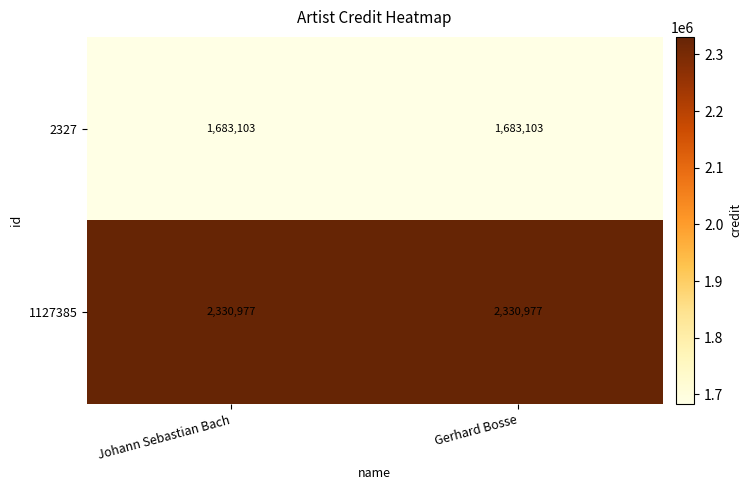

True or false: 2327 has a value of 3013661 at Gerhard Bosse.

False